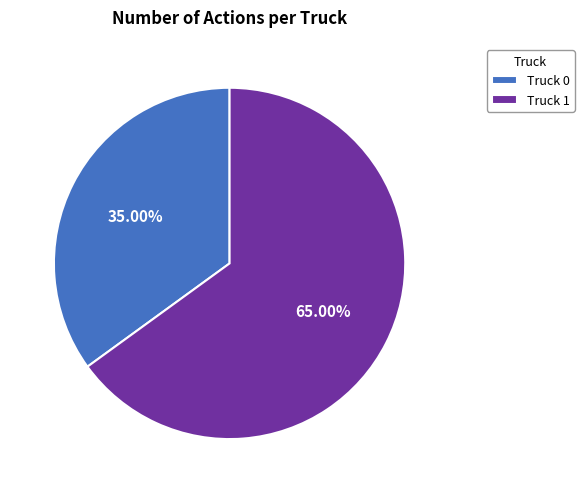

Which category accounts for the majority?

Truck 1